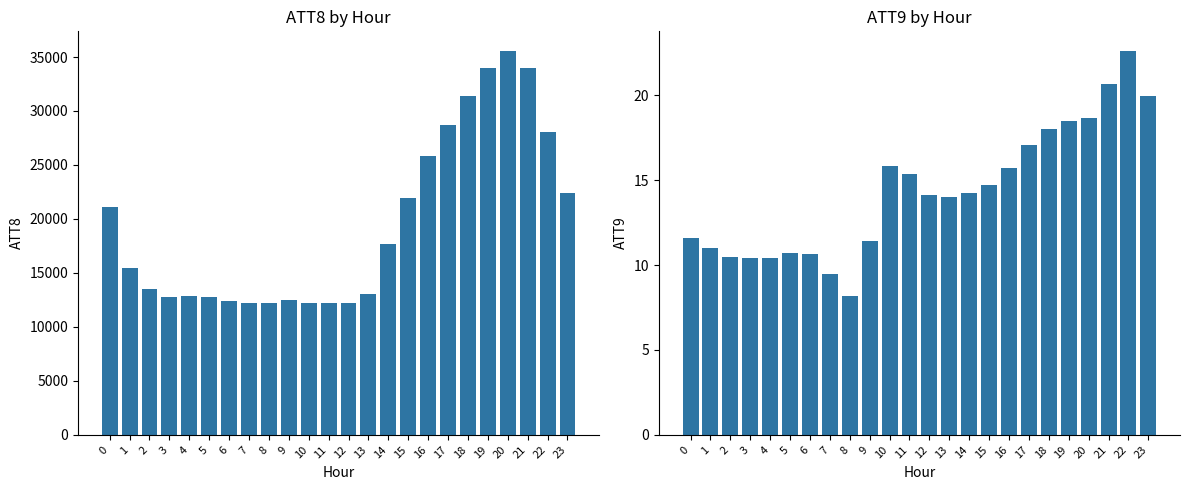

What value does the ATT8 series have at 18?

31400.0